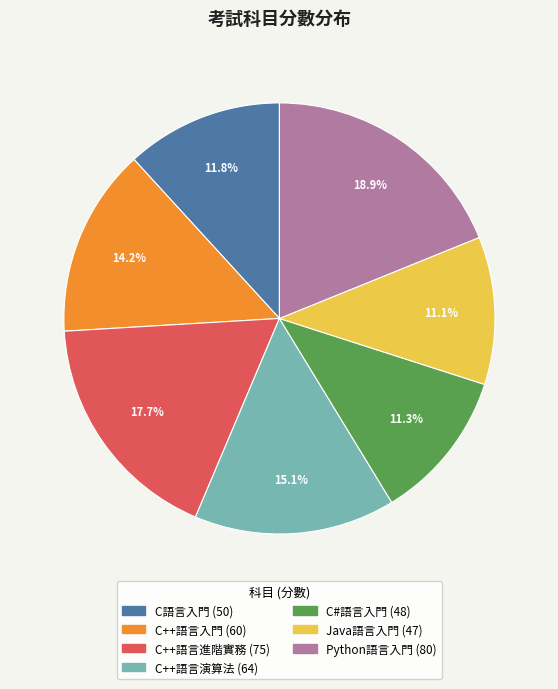

Does C++語言進階實務 represent more than half of the total?

No